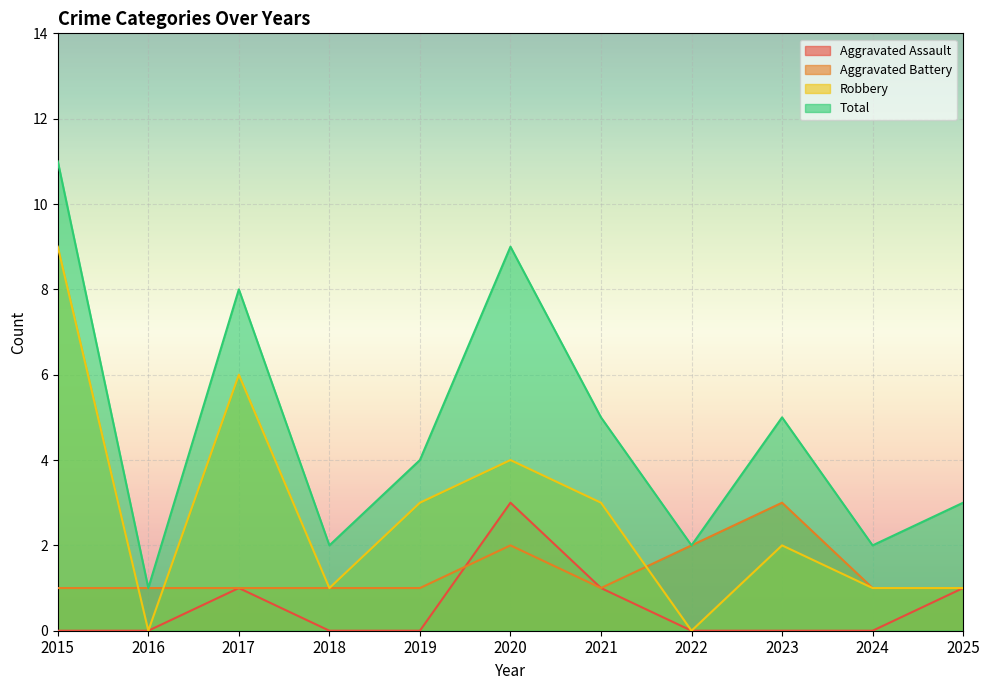

At which label does Total reach its peak?

2015